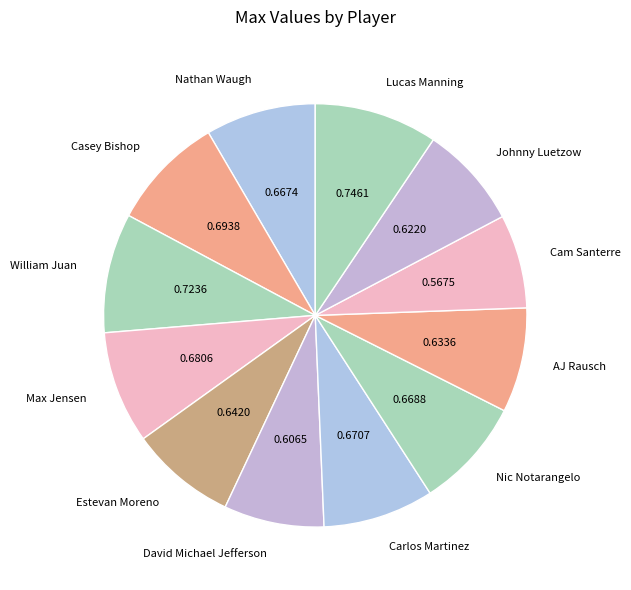

Between Cam Santerre and Nathan Waugh, which is larger?

Nathan Waugh